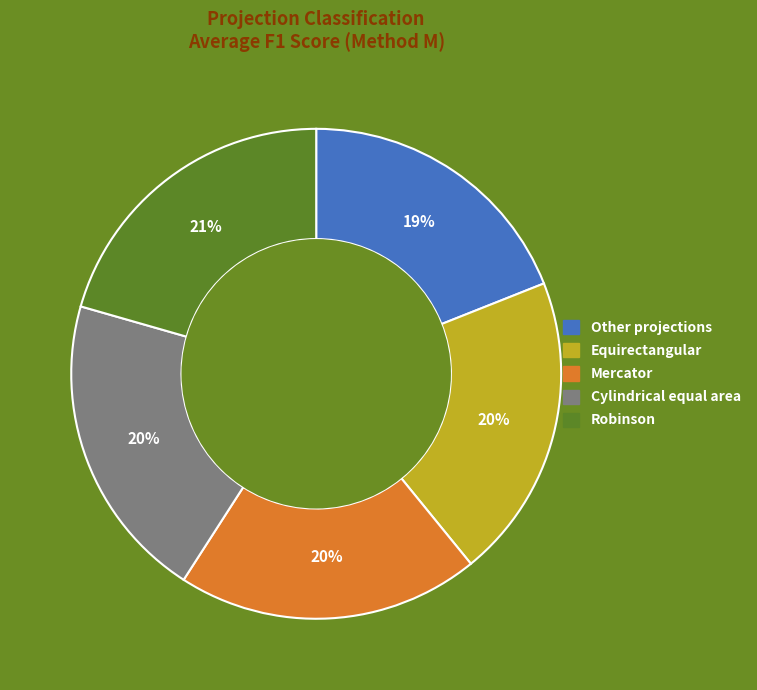

True or false: Equirectangular accounts for 31% of the total.

False